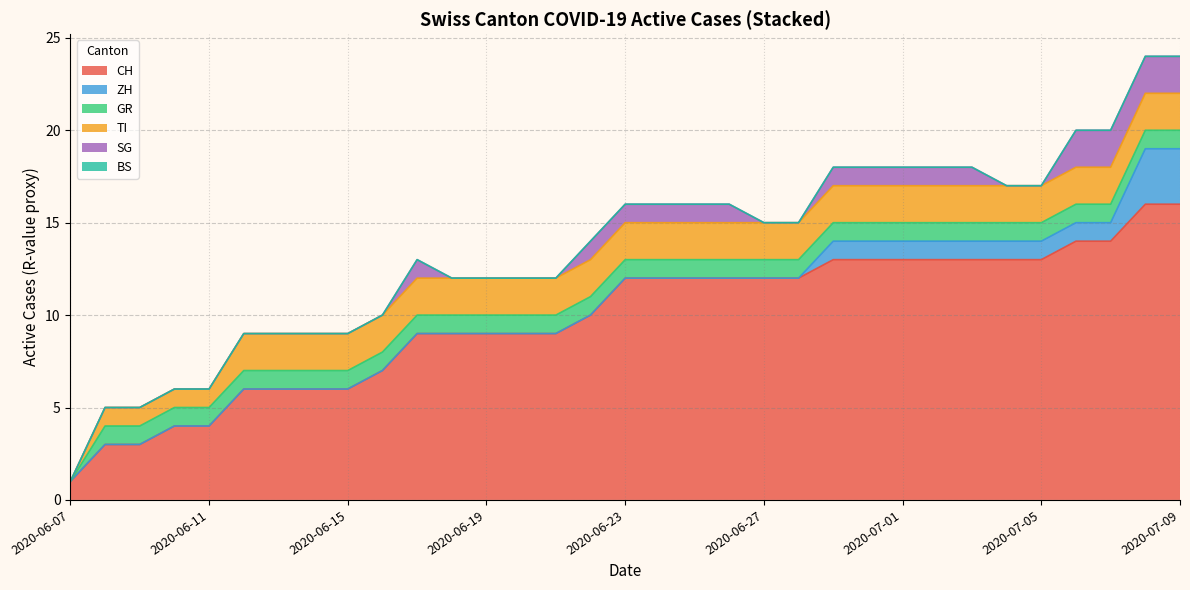

Which category has the lowest value in the CH series?

2020-06-07